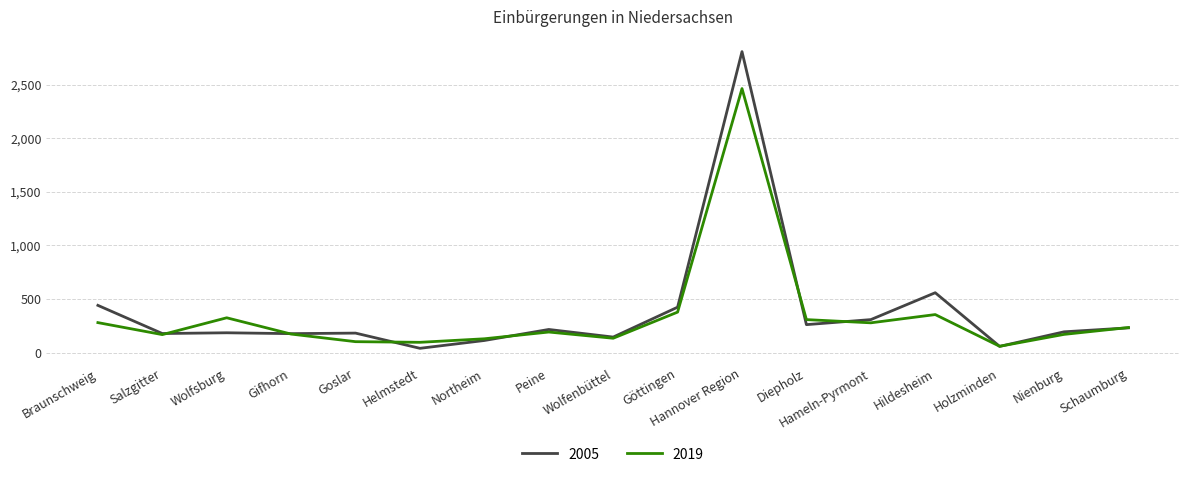

The 2019 series shows 168 at Salzgitter. True or false?

True